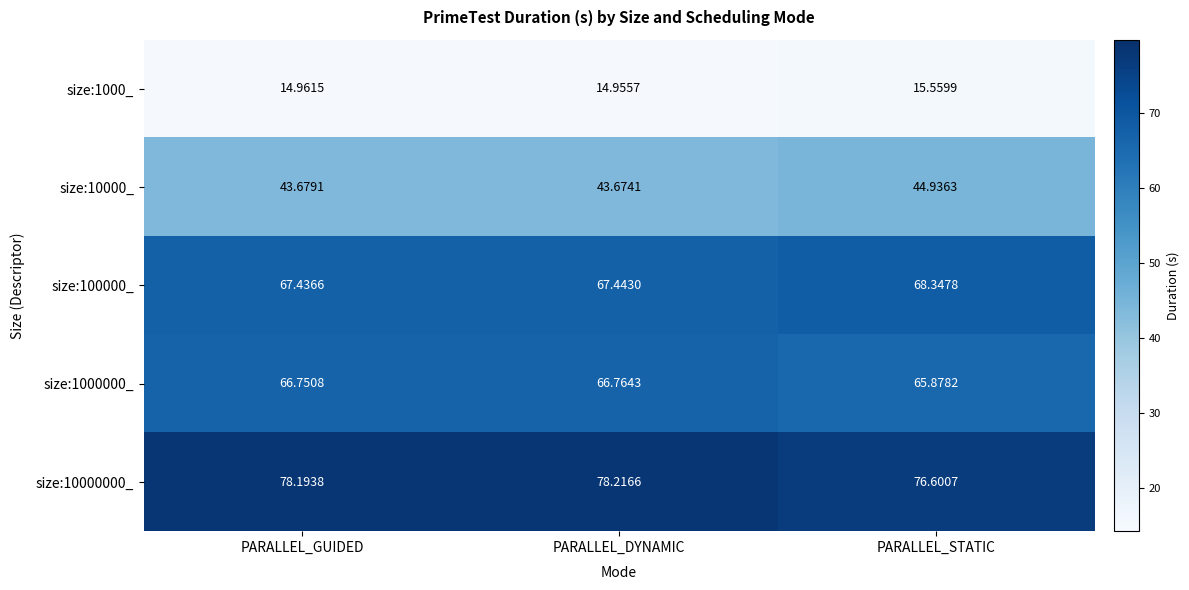

At how many categories does at least one series exceed 25?

3